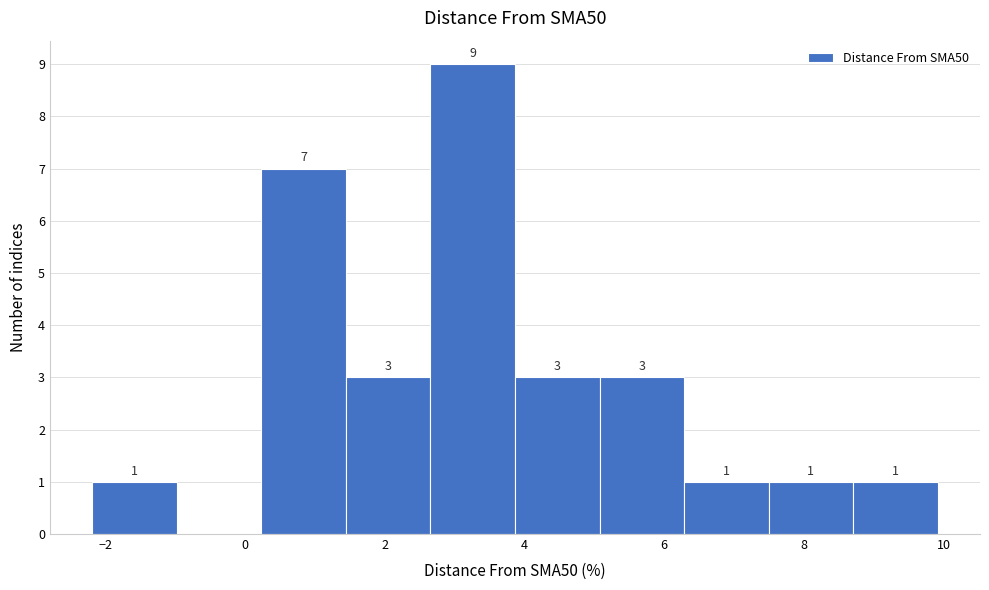

Over which range of the x-axis is the bar tallest?

2.6 to 3.8